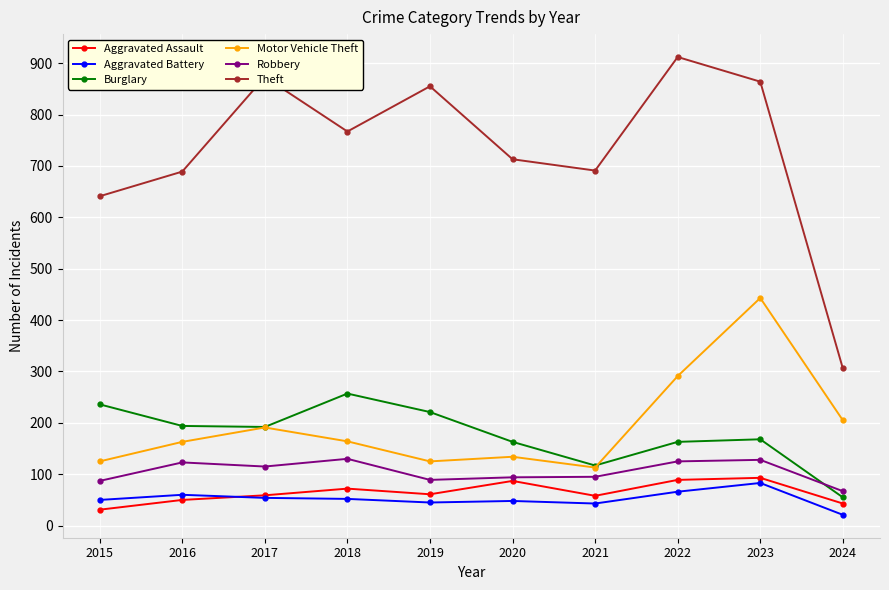

What are all the series names shown in the legend?

Aggravated Assault, Aggravated Battery, Burglary, Motor Vehicle Theft, Robbery, Theft